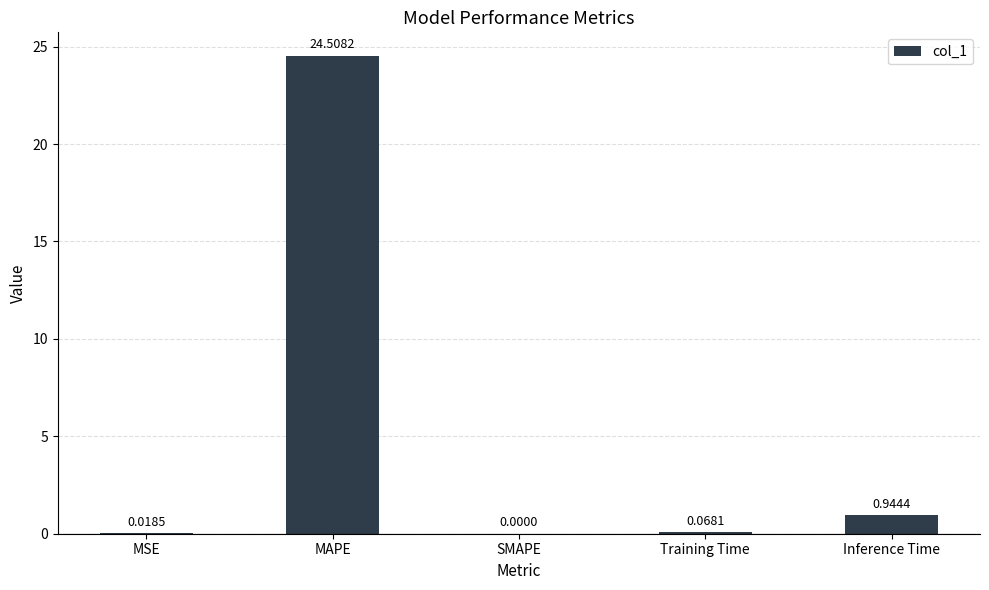

Which has a higher value, Inference Time or MAPE?

MAPE